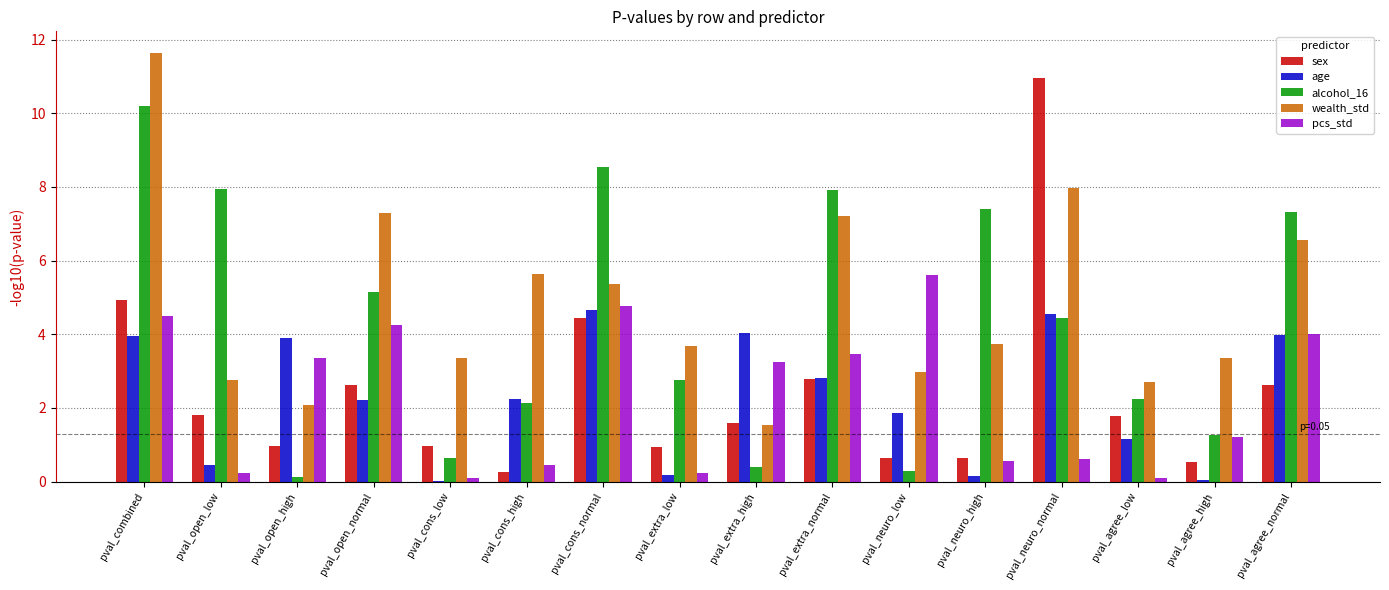

Count the number of data series in this chart.

5